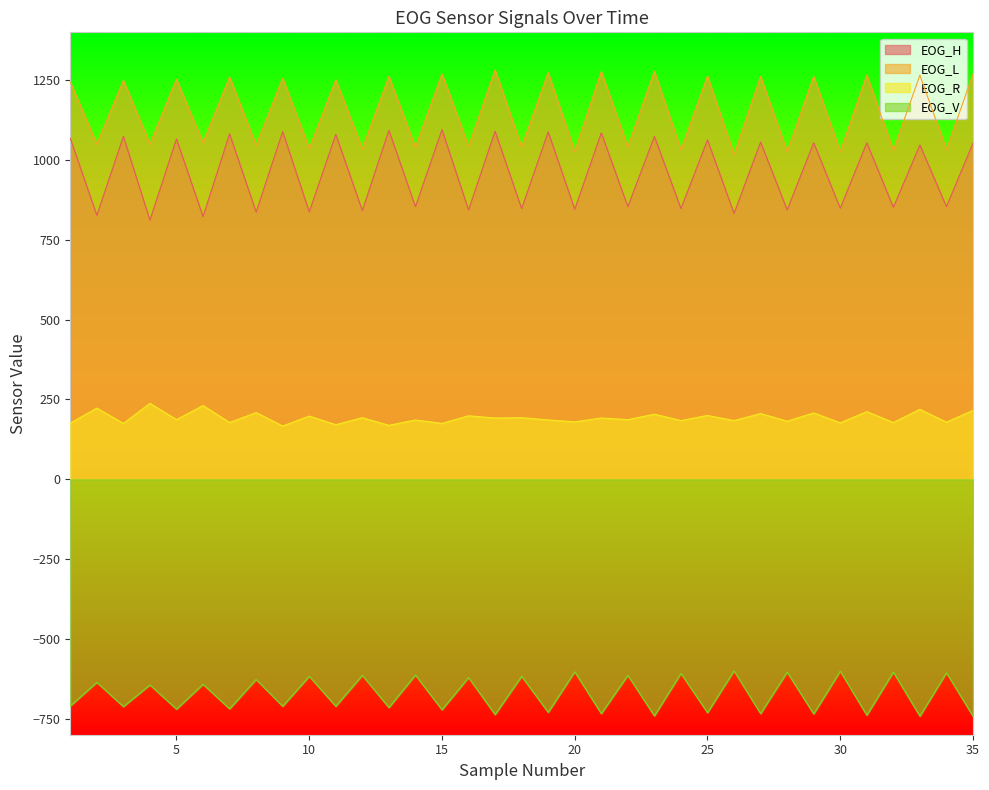

Reading left to right, transcribe all the data shown in this chart.

EOG_H: 1068	827	1074	812	1066	823	1082	837	1089	838	1080	842	1093	854	1095	844	1090	848	1088	846	1085	854	1074	848	1063	833	1056	844	1054	849	1054	852	1047	854	1053
EOG_L: 1244	1050	1249	1050	1253	1054	1260	1046	1256	1036	1251	1035	1262	1040	1270	1043	1282	1041	1274	1026	1277	1041	1278	1032	1263	1017	1262	1026	1262	1026	1266	1030	1266	1033	1269
EOG_R: 176	223	175	238	187	231	178	209	167	198	171	193	169	186	175	199	192	193	186	180	192	187	204	184	200	184	206	182	208	177	212	178	219	179	216
EOG_V: -710	-636	-712	-644	-720	-642	-719	-627	-711	-617	-711	-614	-715	-613	-722	-621	-737	-617	-730	-603	-734	-614	-741	-608	-731	-600	-734	-604	-735	-601	-739	-604	-742	-606	-742